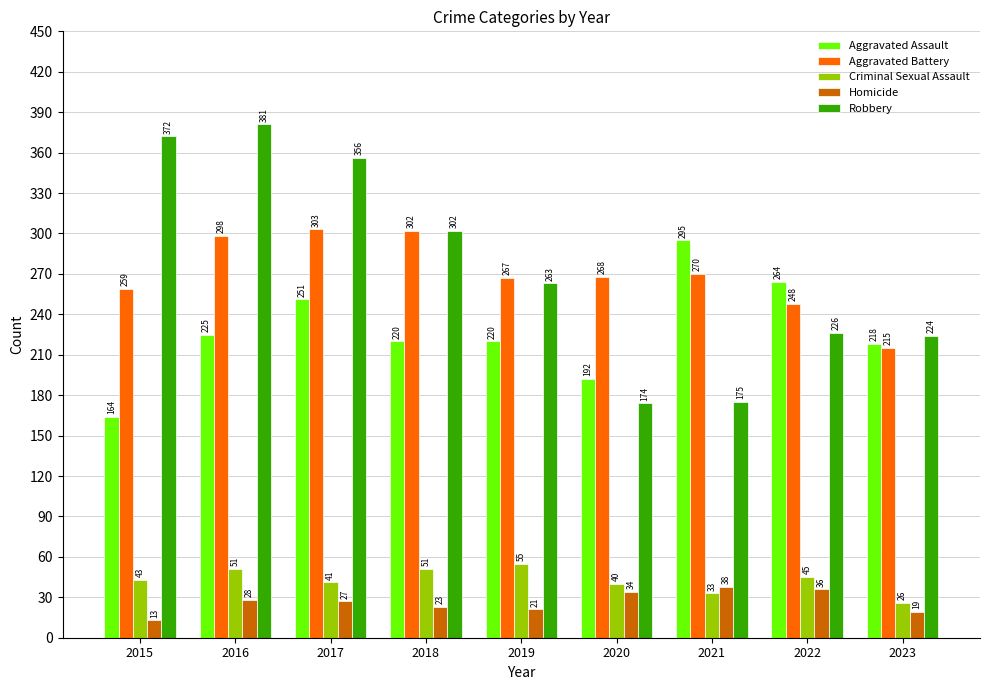

What is the difference between the highest and lowest values at 2020?

234